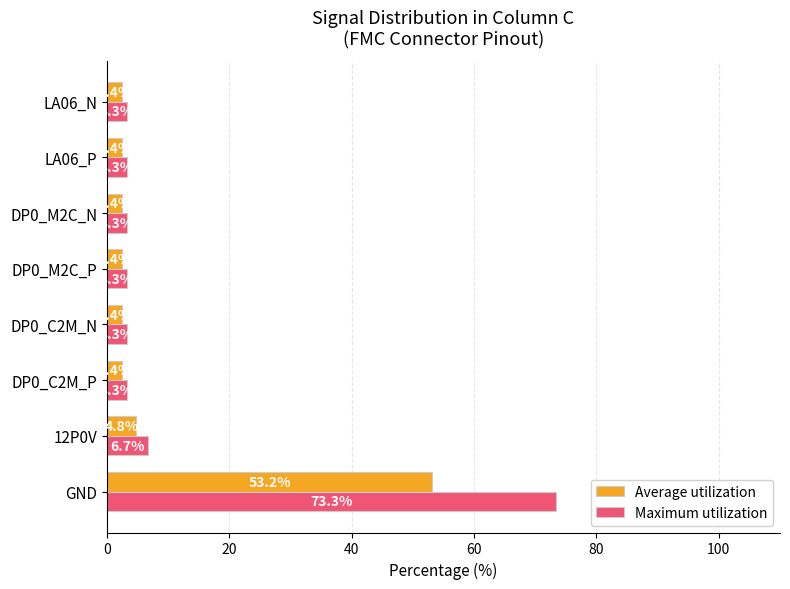

Is the value of Maximum utilization at DP0_M2C_N greater than the value of Average utilization at GND?

No